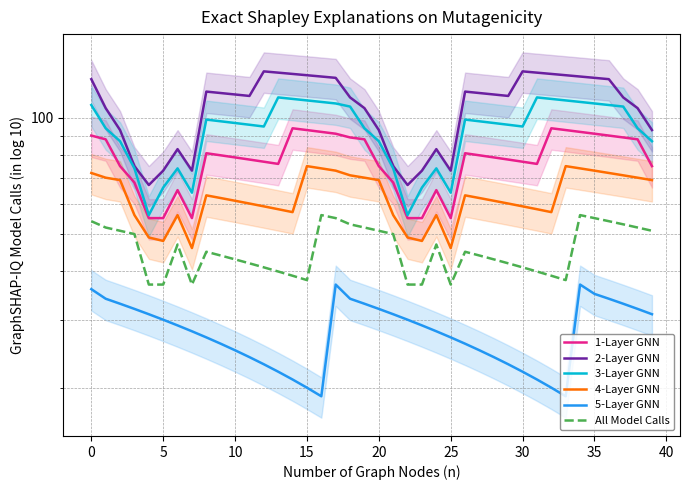

Where is the first local maximum for 5-Layer GNN?

17